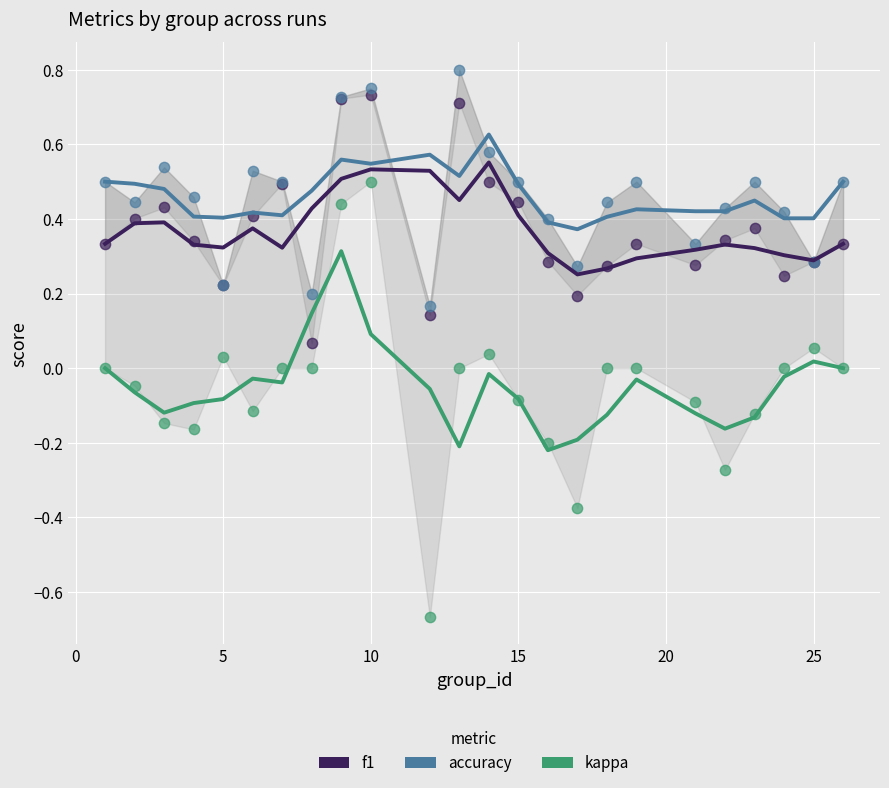

What are all the series names shown in the legend?

f1, accuracy, kappa